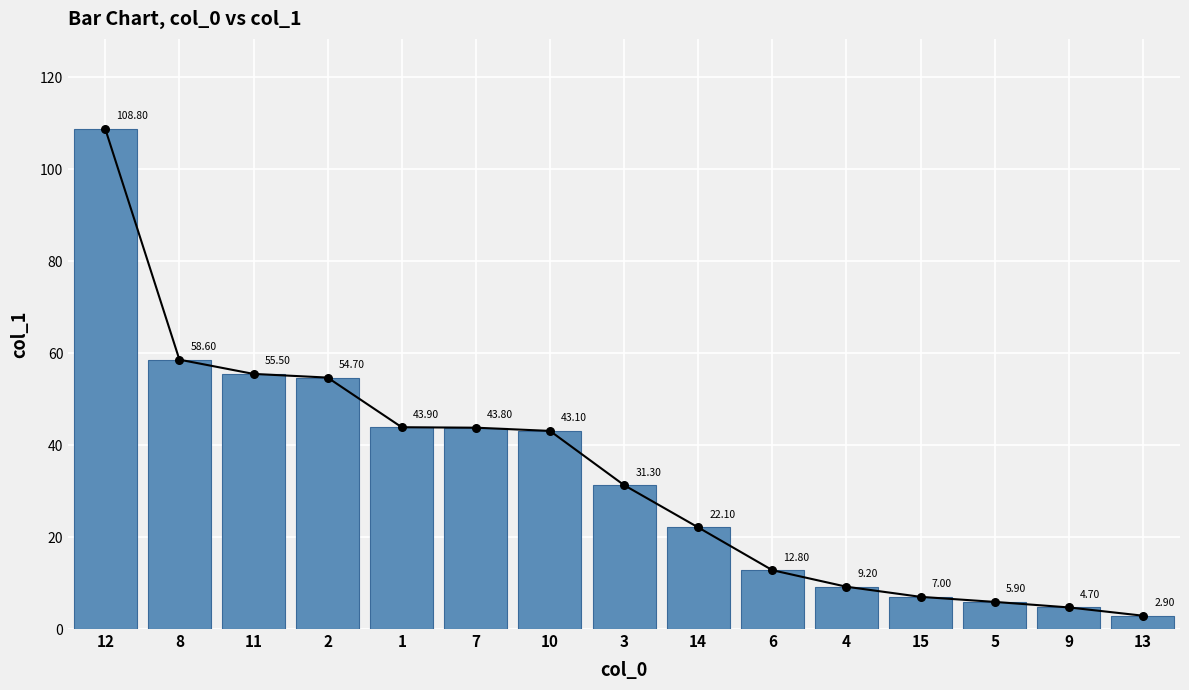

What is the change in value from 8 to 14?

-36.5